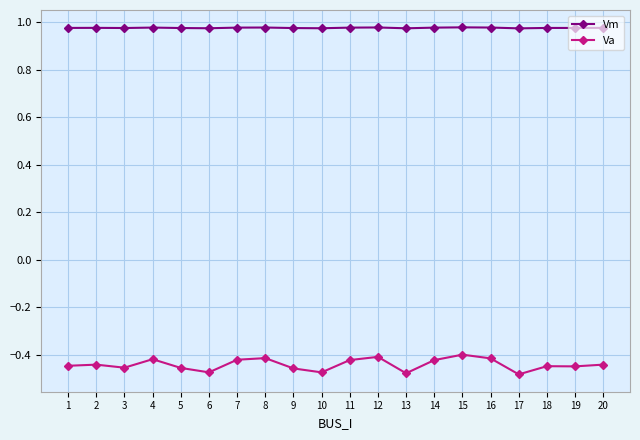

What is the sum of the Va values at 8 and 2?

-0.9